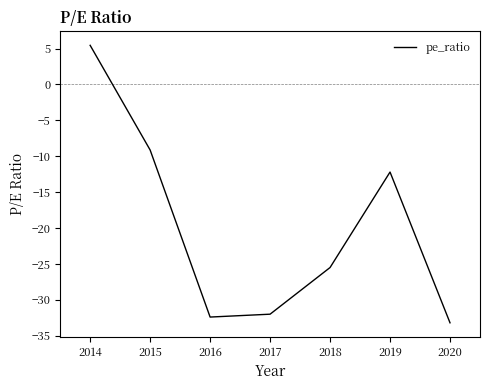

What is the change in value from 2015 to 2018?

-16.4